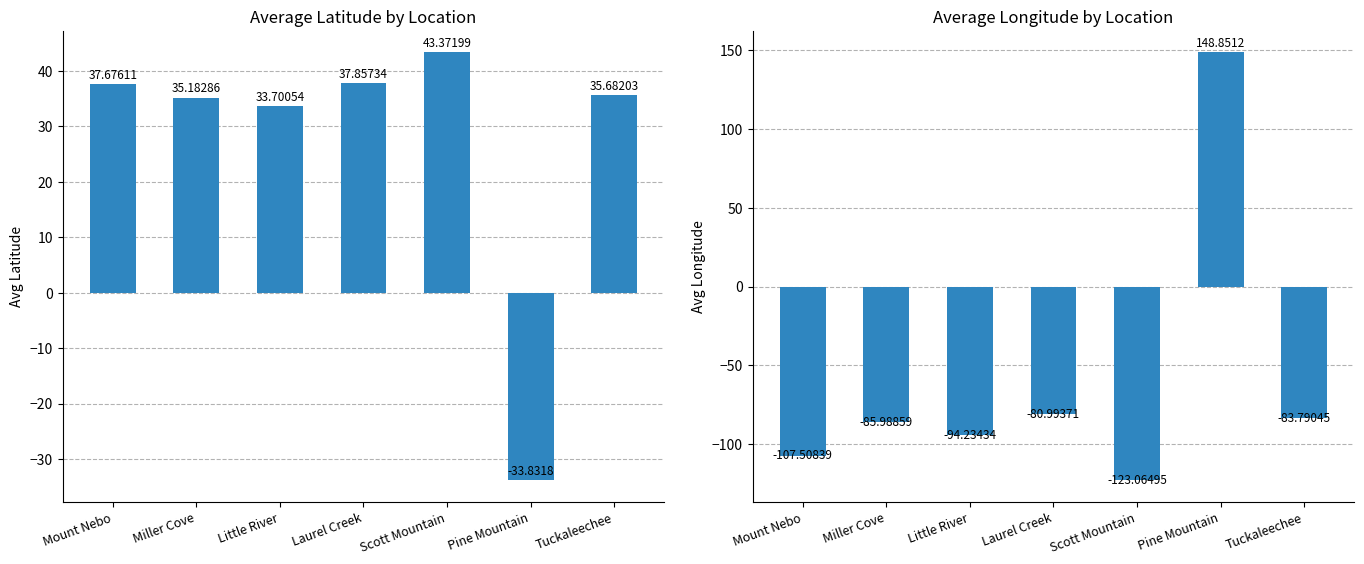

Reading left to right, transcribe all the data shown in this chart.

avg_latitude: 37.7	35.2	33.7	37.9	43.4	-33.8	35.7
avg_longitude: -107.5	-86.0	-94.2	-81.0	-123.1	148.9	-83.8